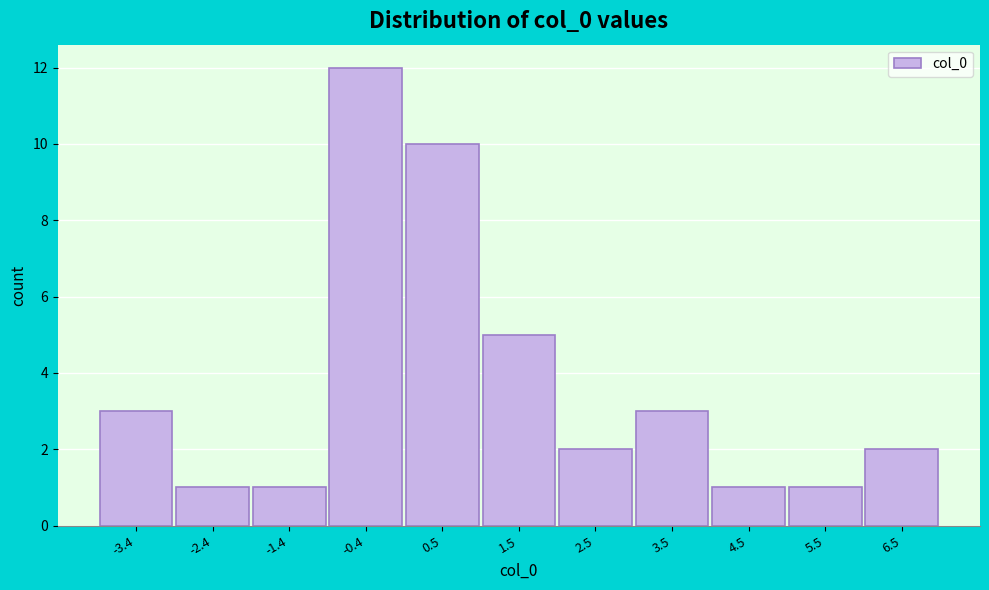

Which range on the x-axis has the tallest bar?

-0.9 to 0.1